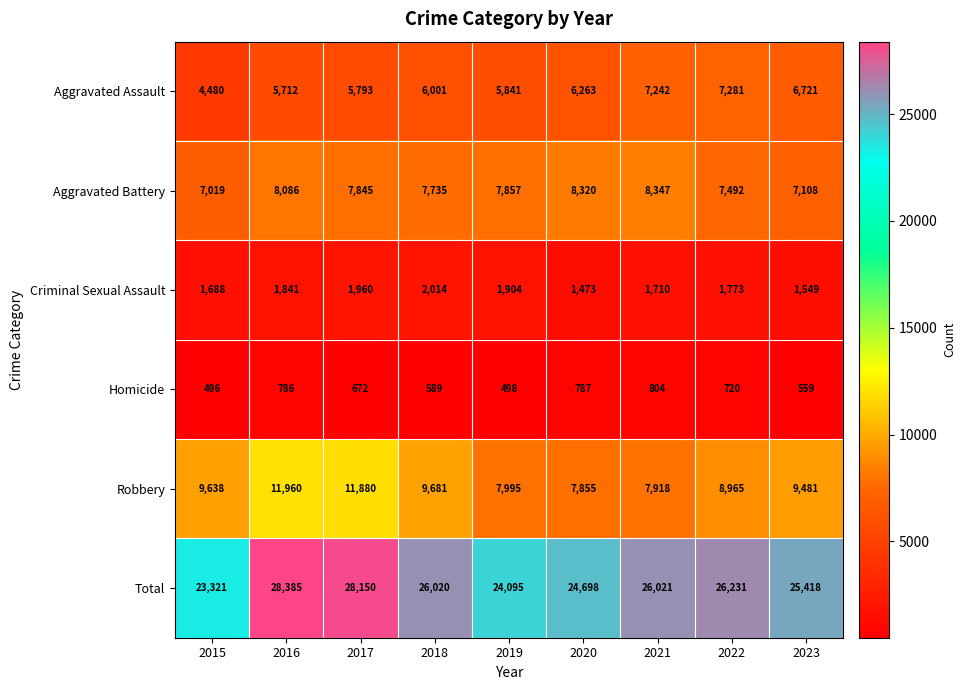

What is the difference between the maximum and minimum values in the Aggravated Assault series?

2801